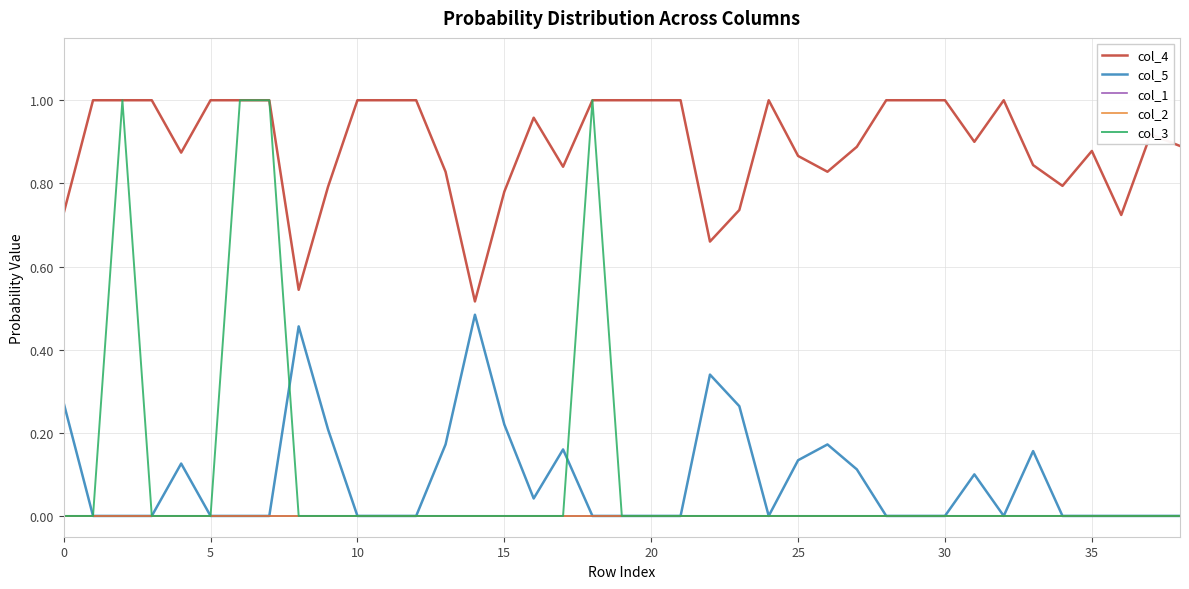

Does the chart have visible grid lines?

Yes